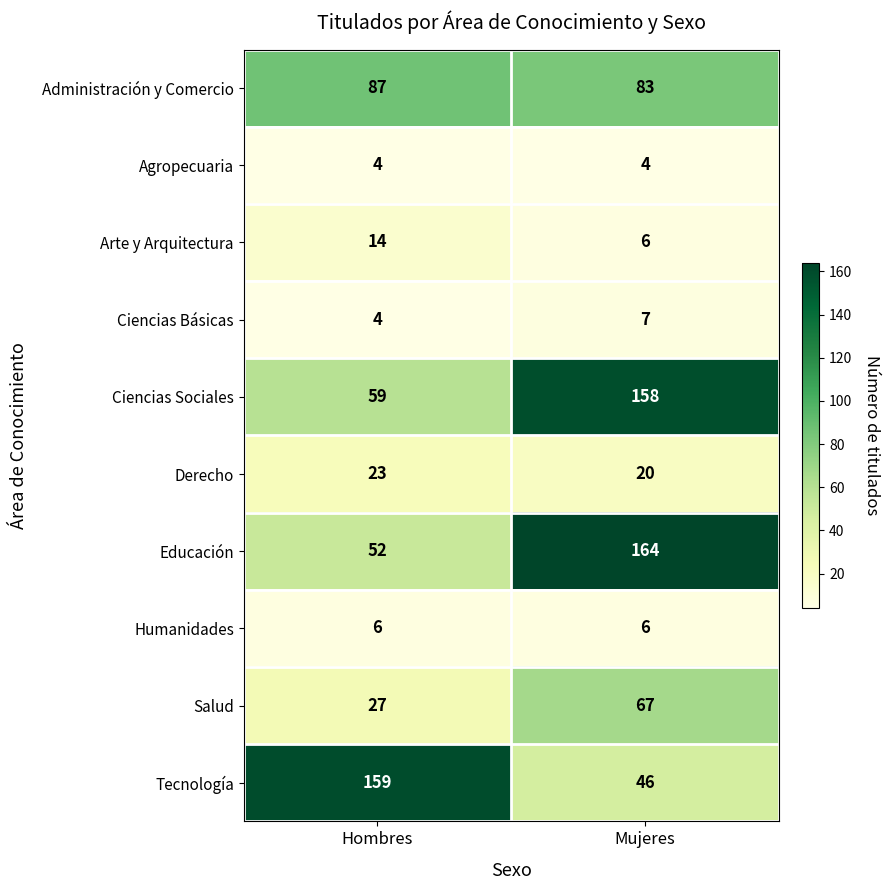

Rank the categories by Tecnología value from lowest to highest.

Mujeres, Hombres